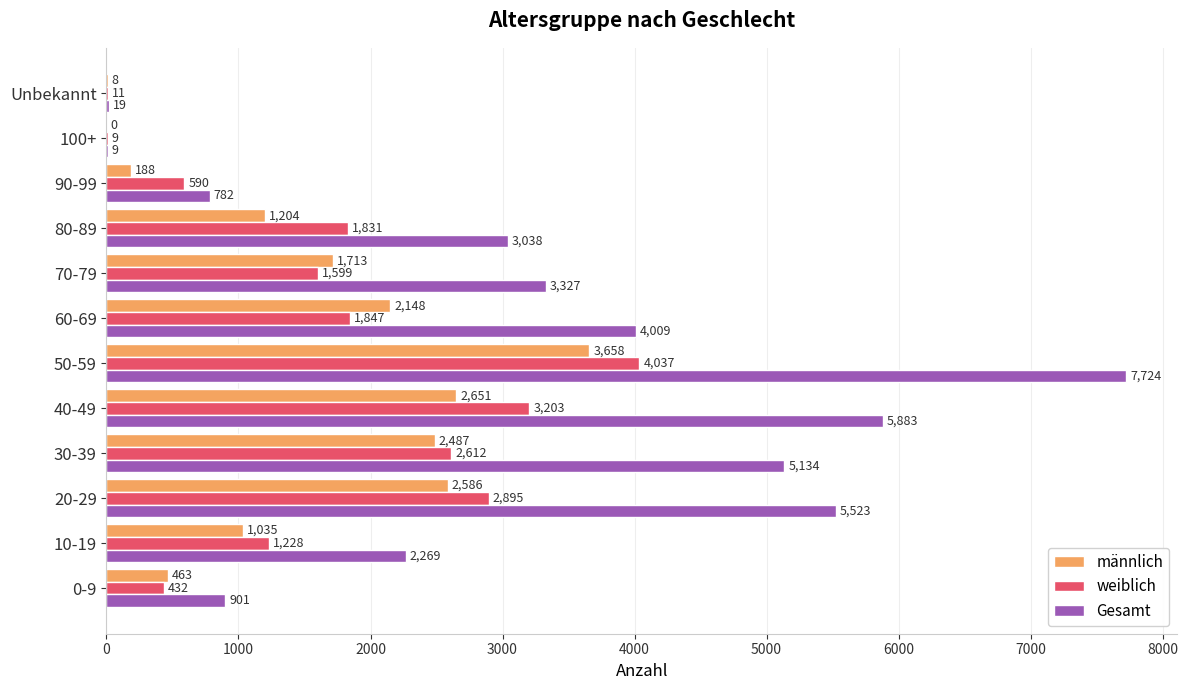

Is it true that weiblich equals 11 at Unbekannt?

True